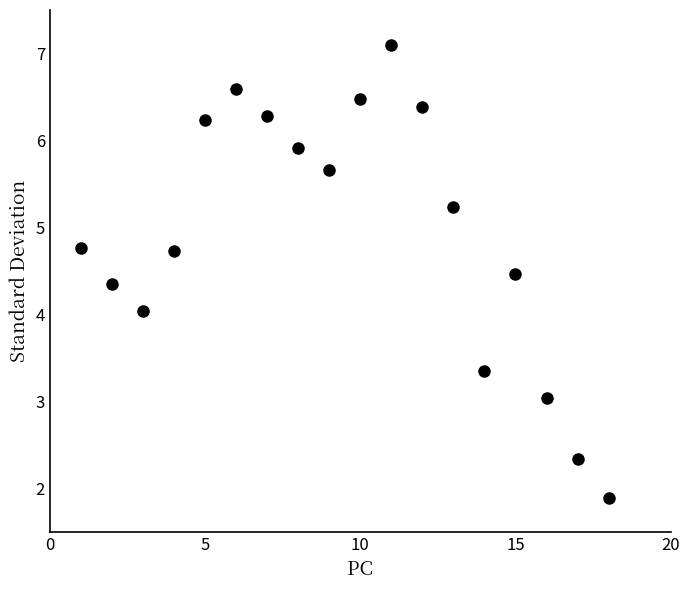

What is the range of X values (max minus min)?

17.0